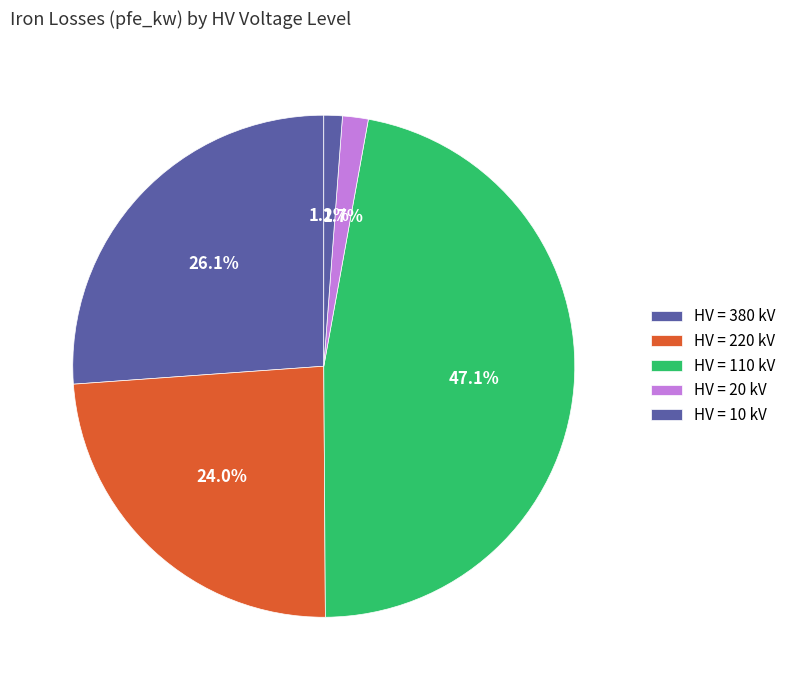

Count the number of slices in the pie.

5